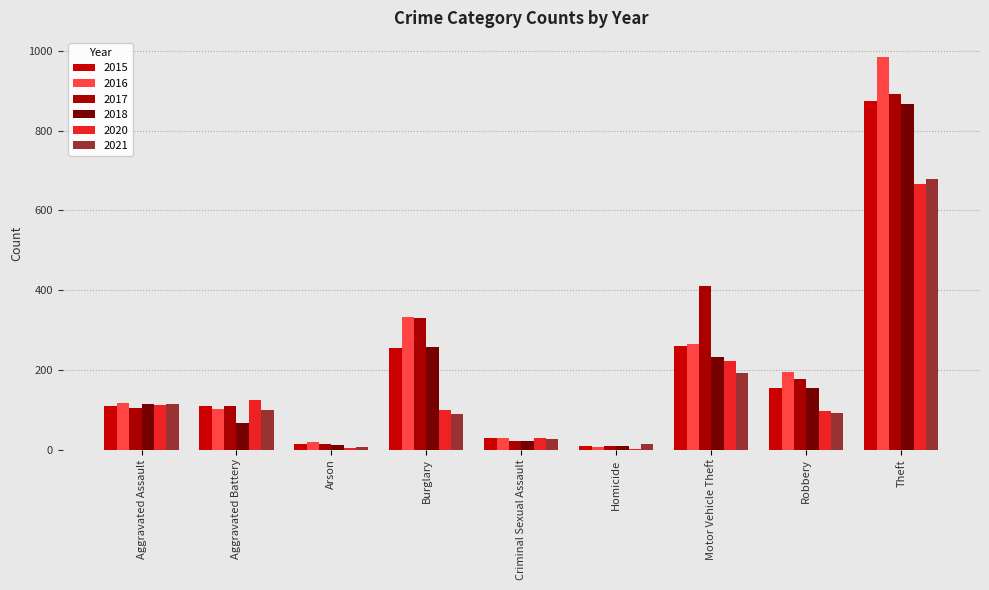

Are the bars grouped side by side (vs. stacked)?

Yes